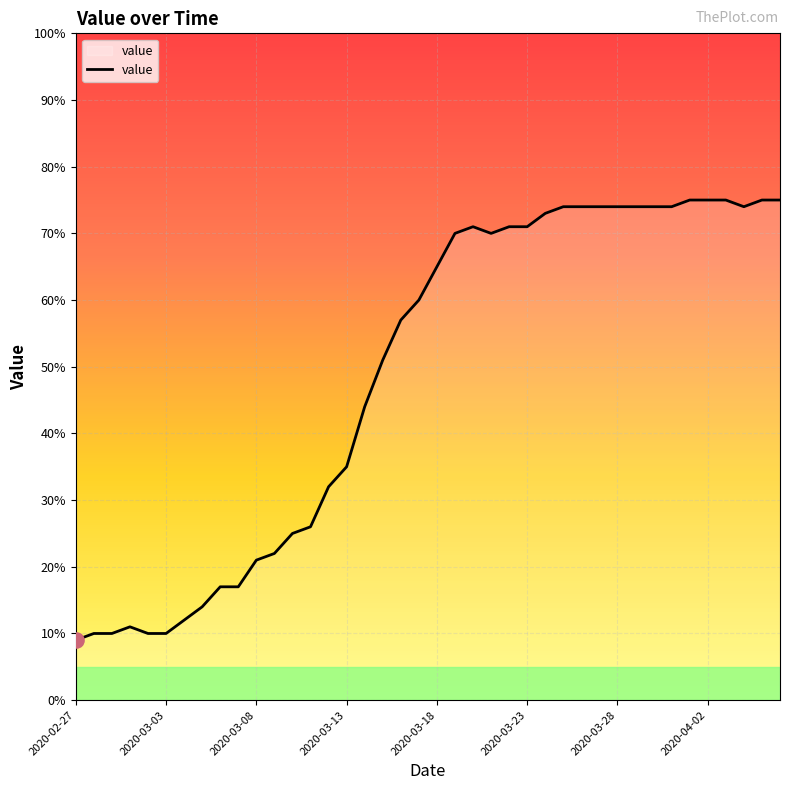

What is the maximum value shown in the chart?

75